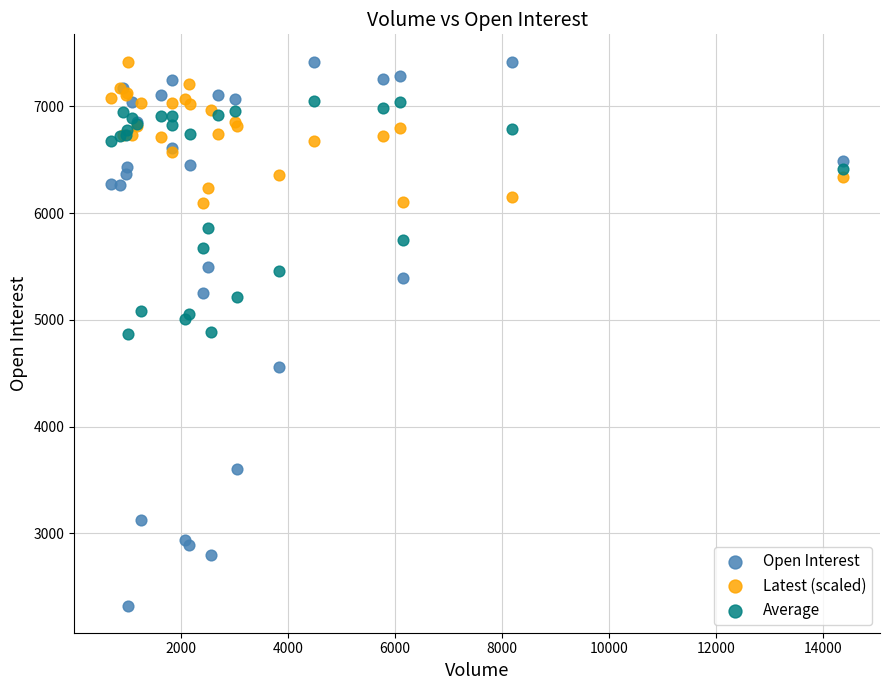

What is the X range (max minus min) for the scatter plot?

13689.0